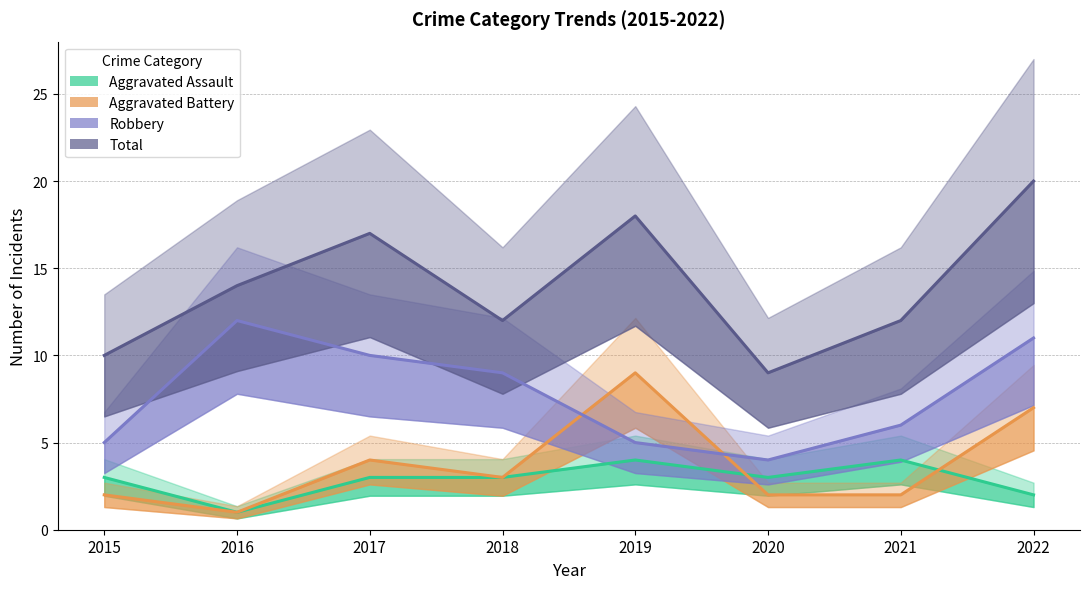

What is the sum of all Aggravated Assault (line) values?

23